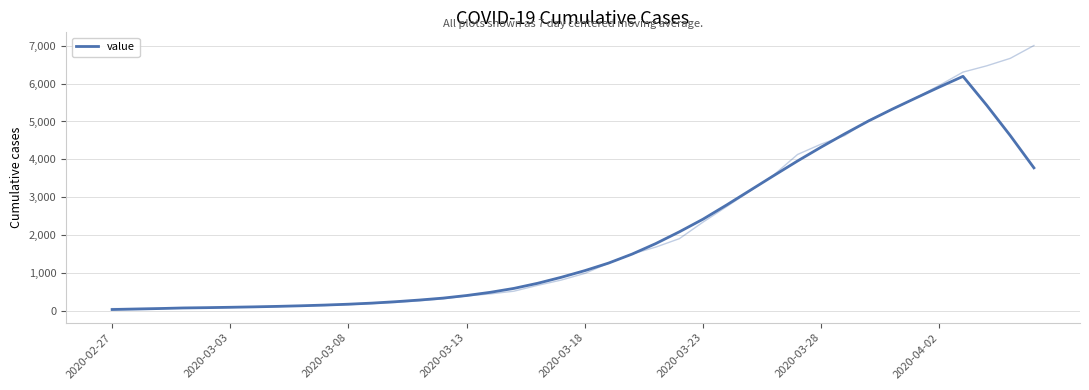

The chart shows a value of 82.8 at 2020-04-02. True or false?

False